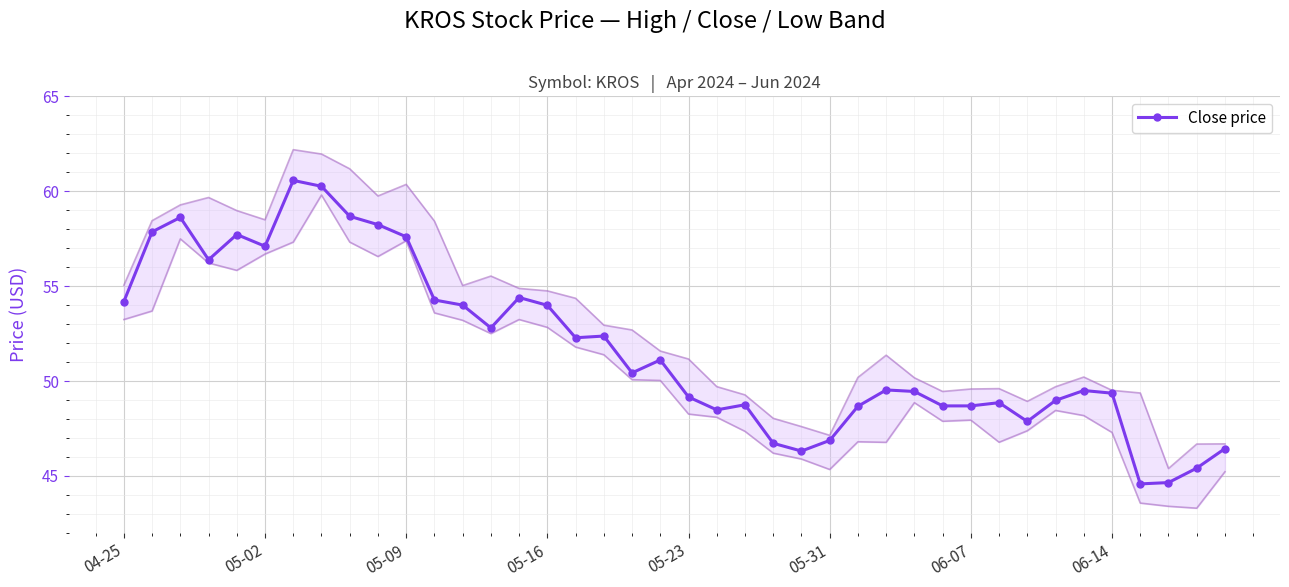

How many lines are shown in the chart?

1